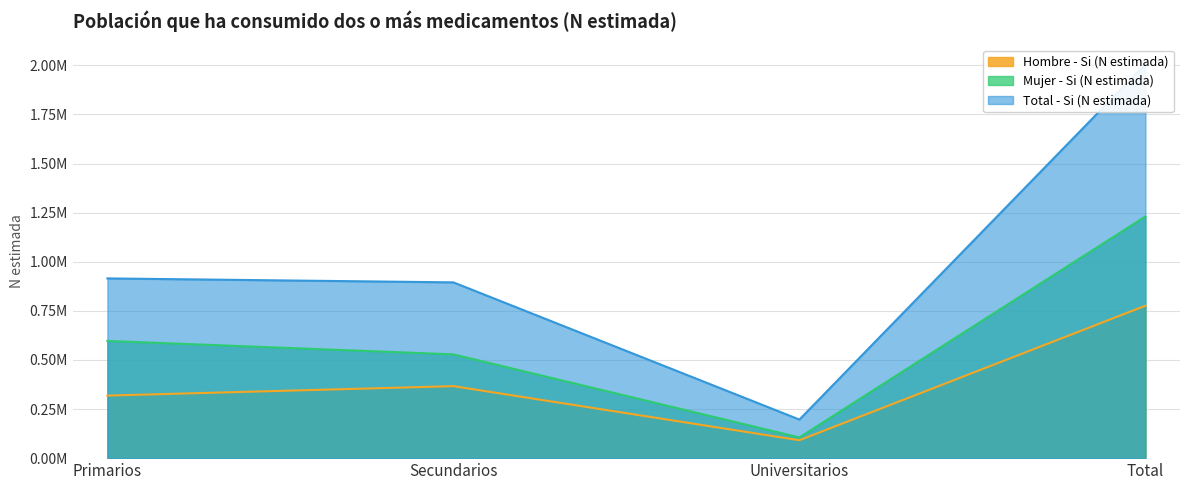

What is the smallest value displayed?

91133